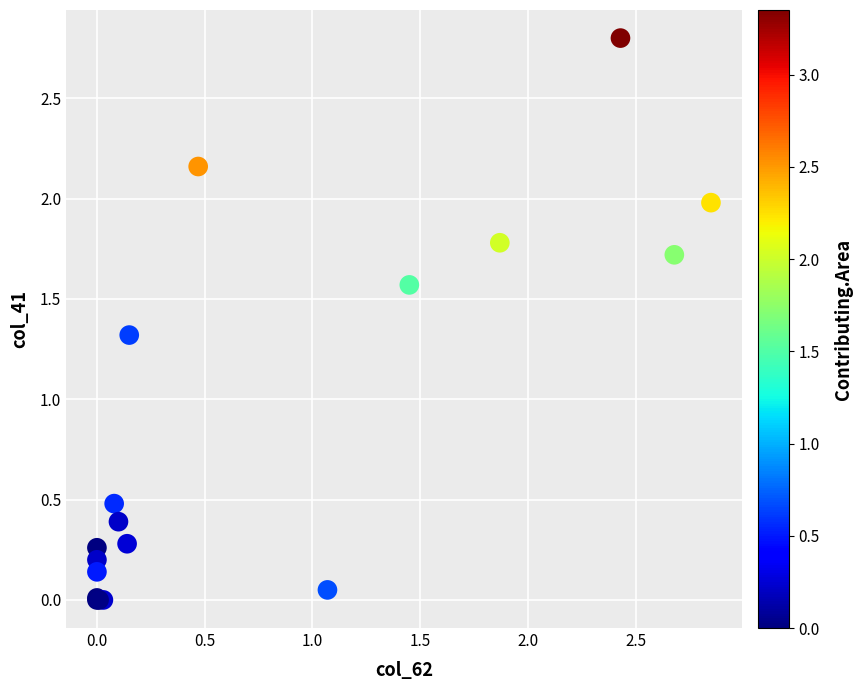

What Y value in the scatter plot is closest to 1?

1.3